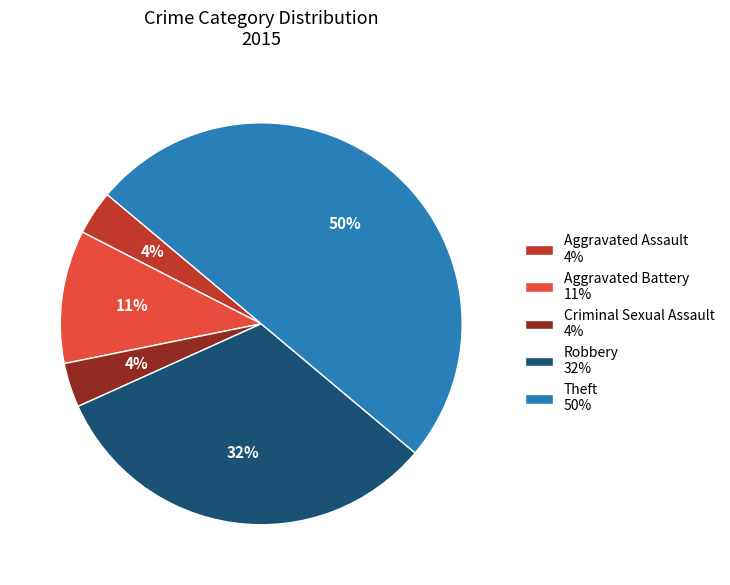

How many segments does this pie chart have?

5